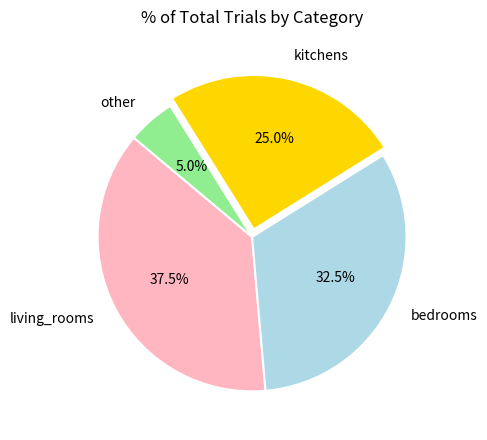

Is there a majority slice in this chart?

No